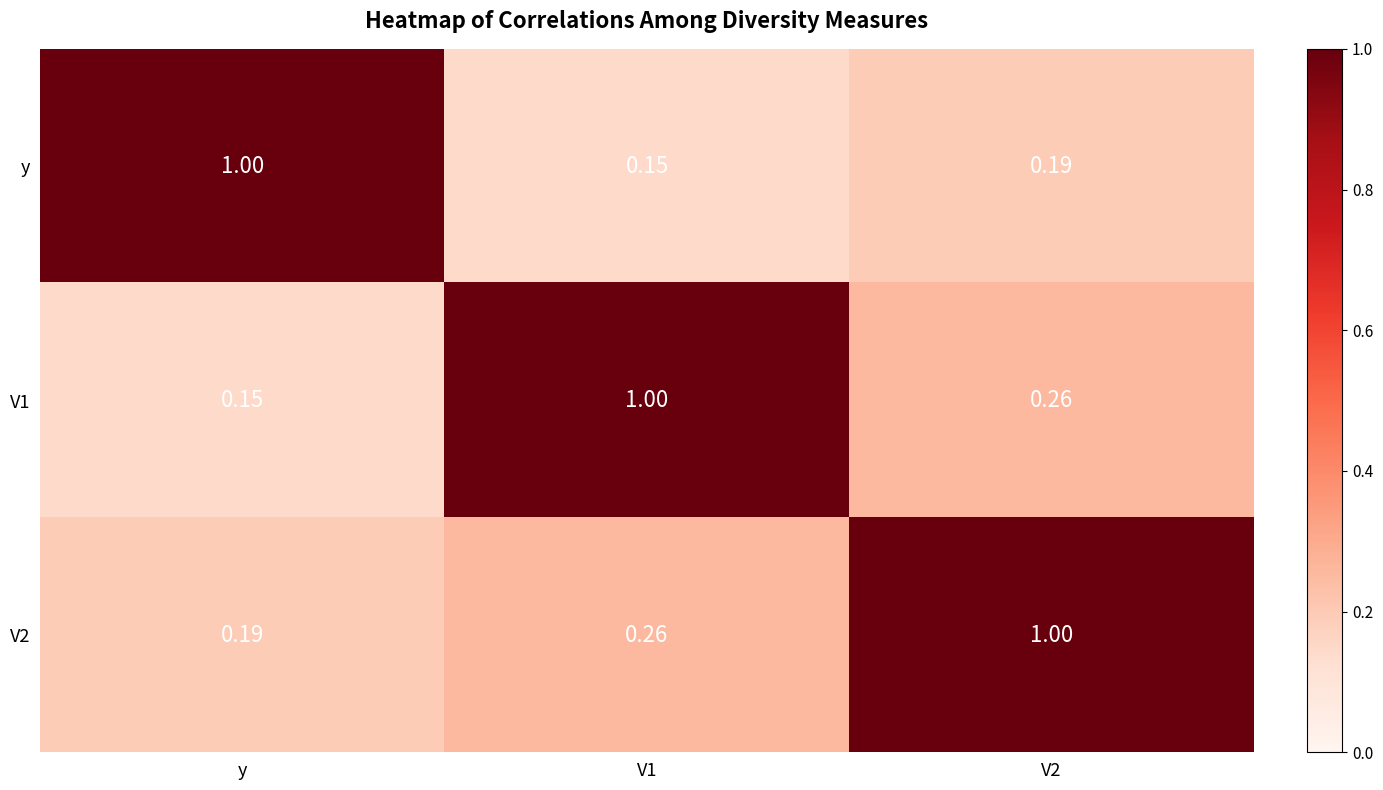

Is the value of y at V2 greater than the value of V1 at y?

Yes